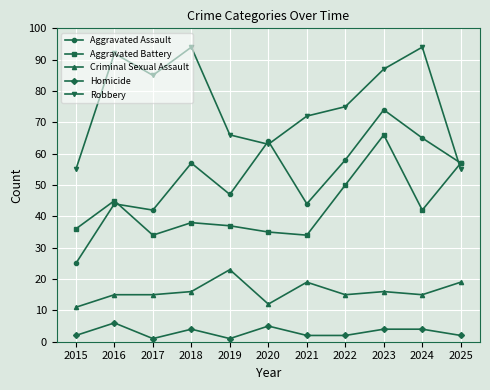

Where is Aggravated Battery nearest to the value 50?

2022